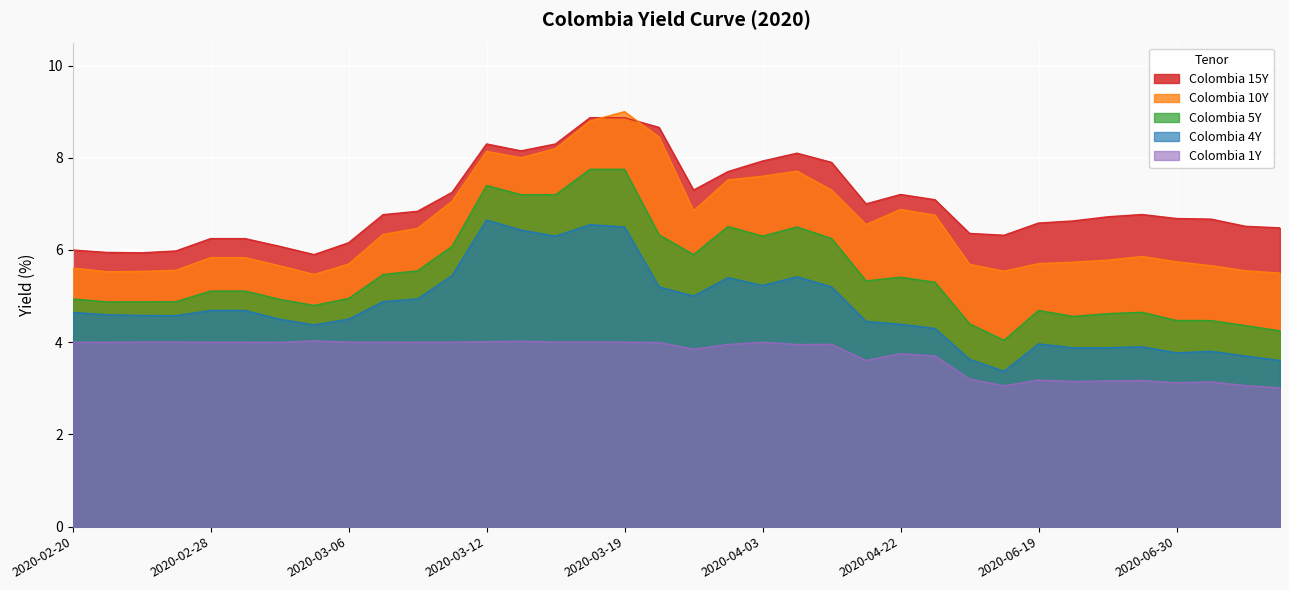

What is the difference between the maximum and minimum values in the Colombia 4Y series?

3.3